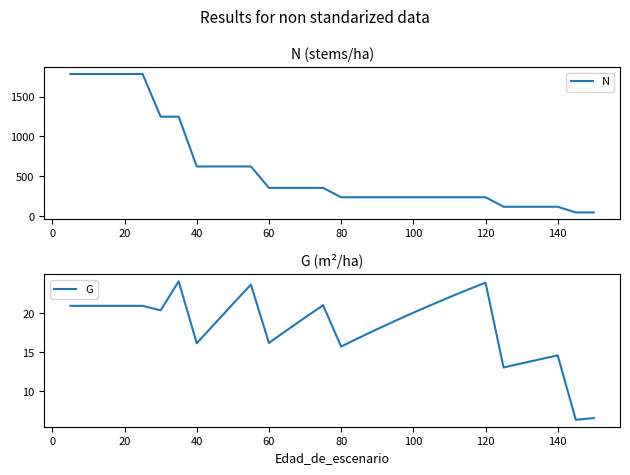

What is the maximum value for G?

24.1